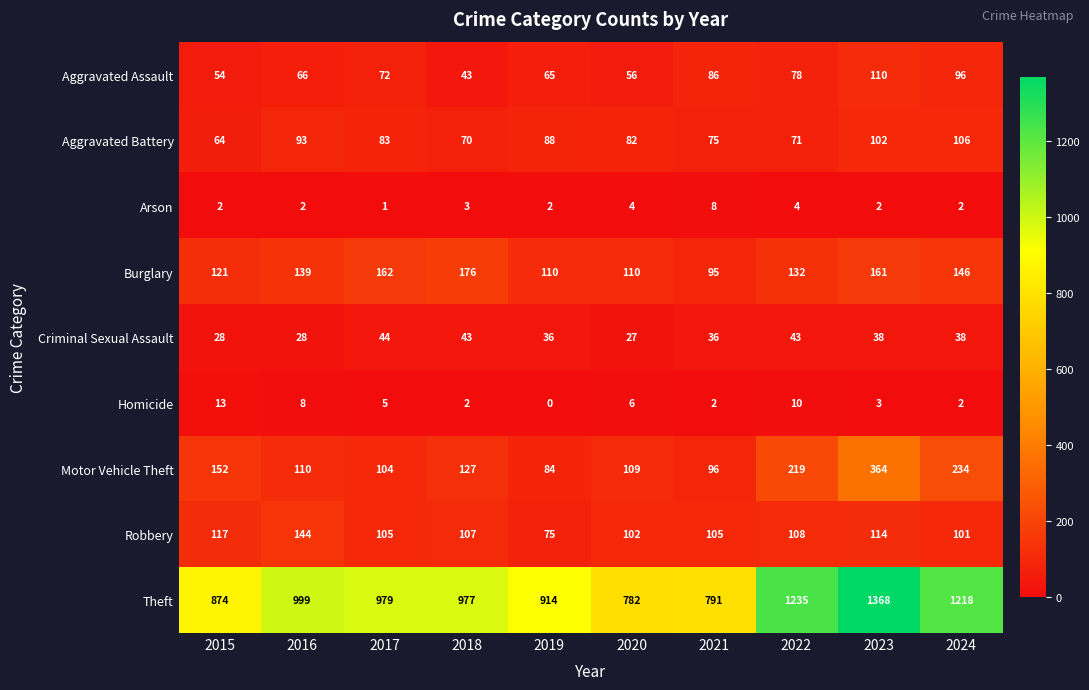

At which category is the sum across all series the highest?

2023